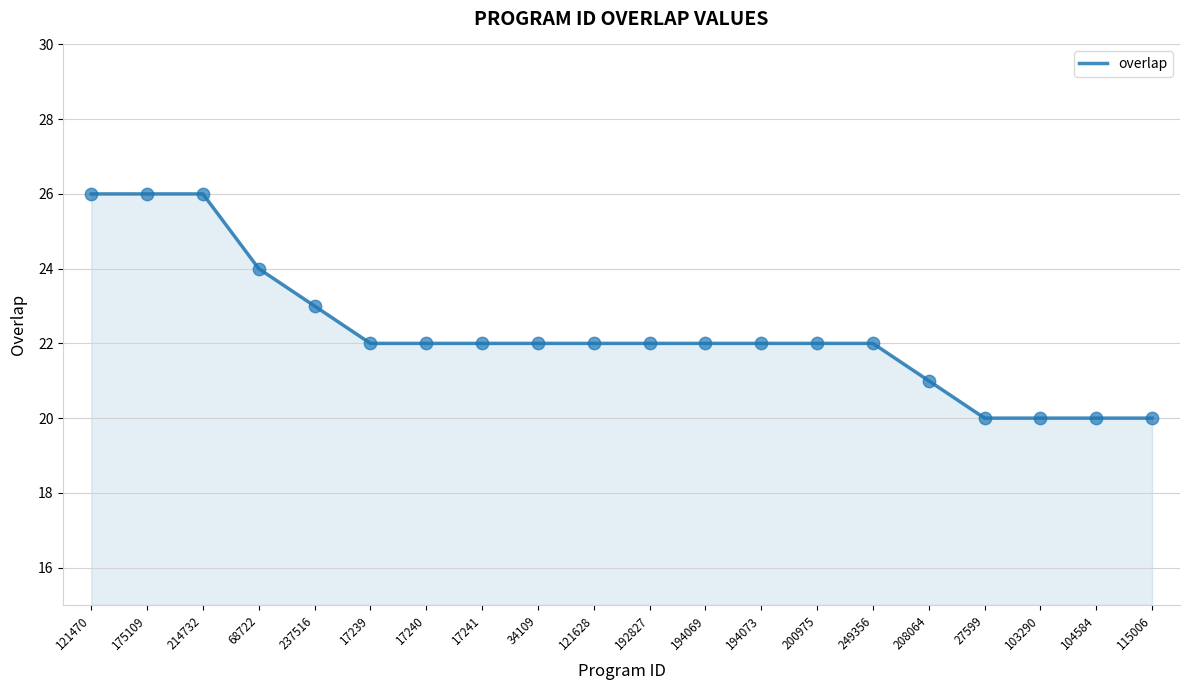

What is the ratio of the value at 194069 to the value at 68722?

0.9